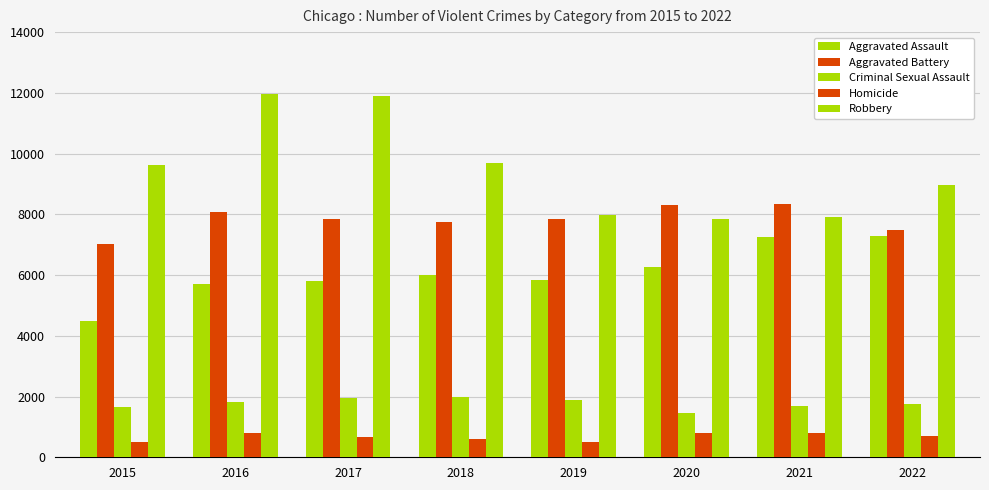

How many data points in Robbery are less than 9638?

4